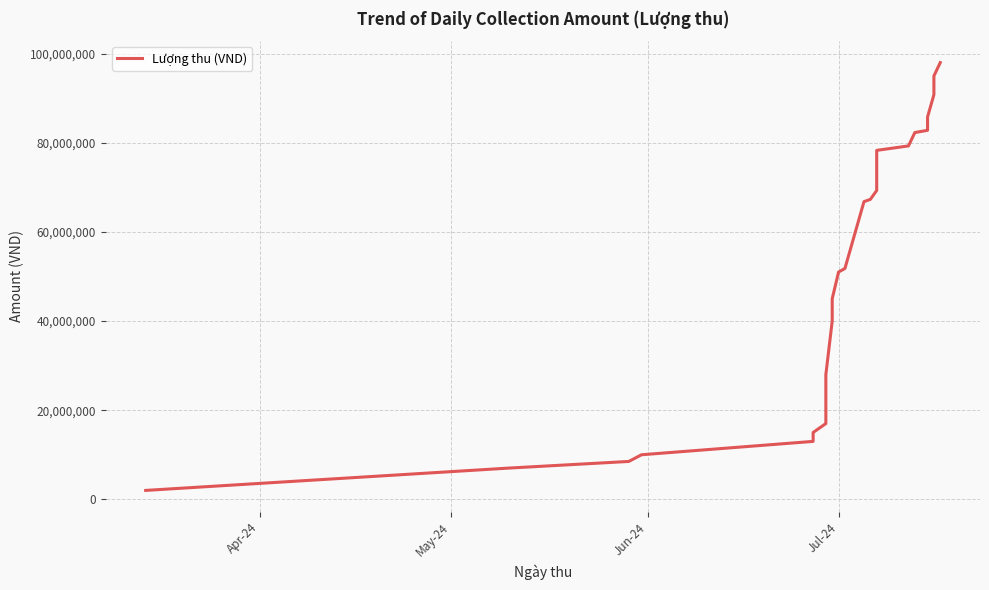

What is the minimum value shown in the chart?

2000000